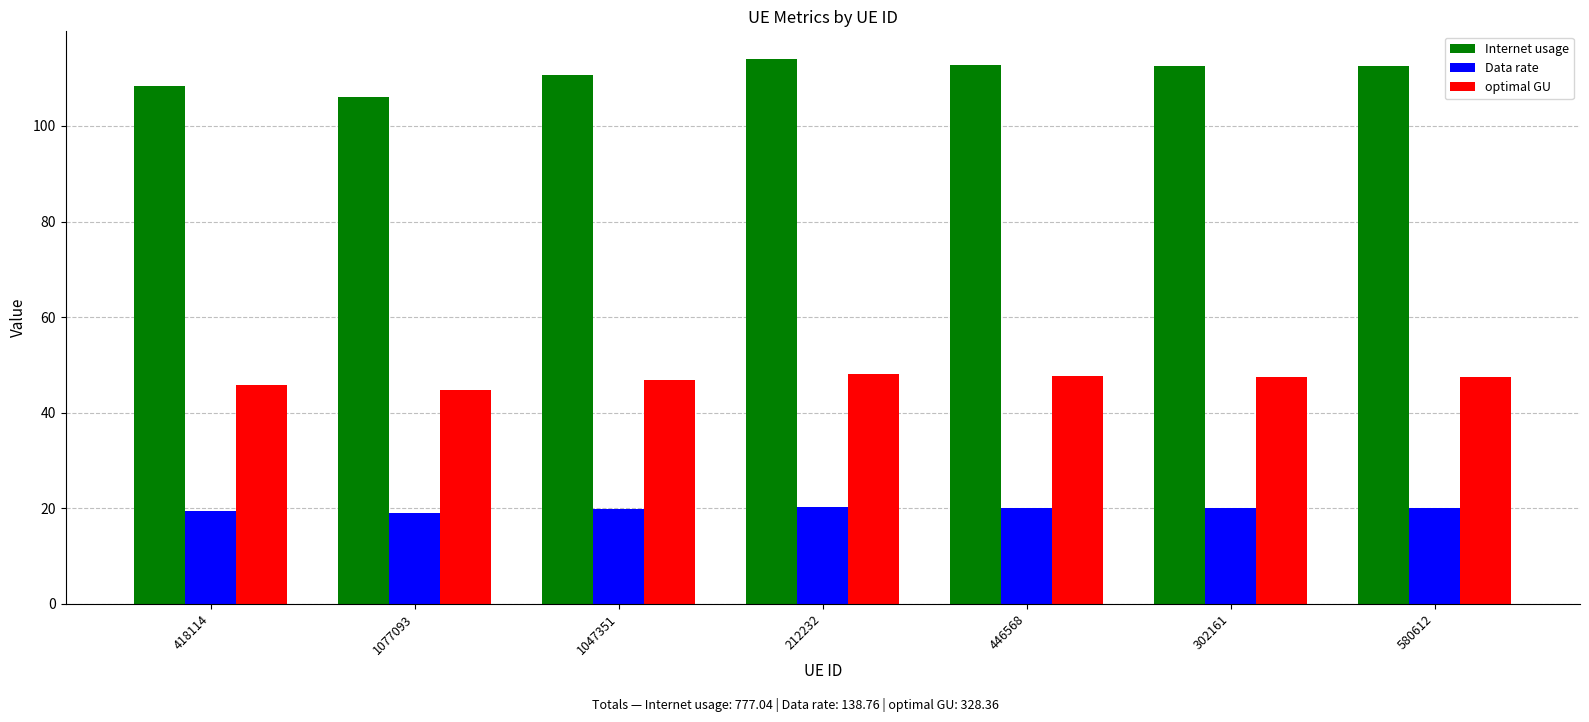

What is the spread (max minus min) of values at 1047351?

91.0